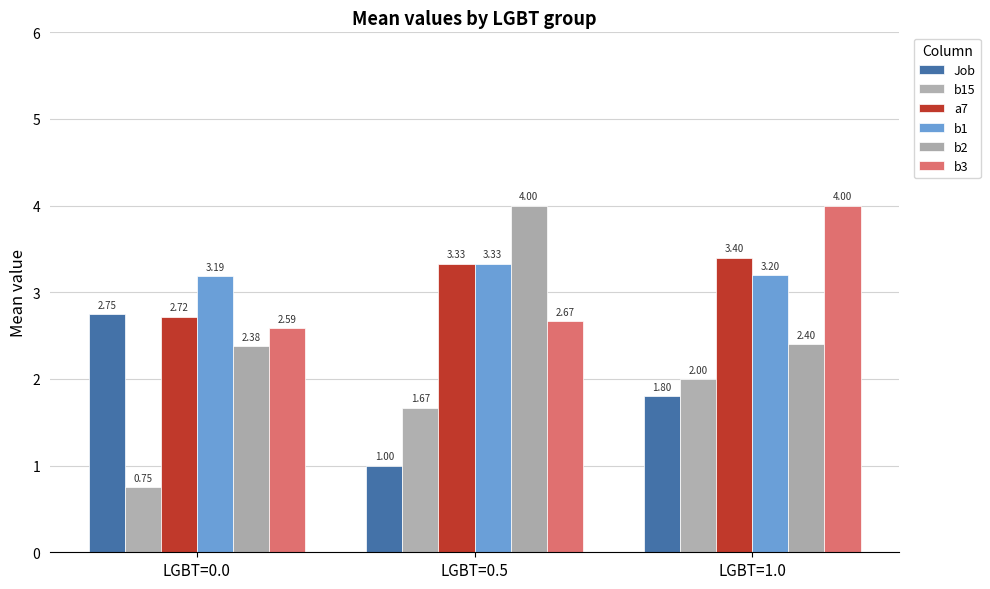

How many values in the Job series exceed 1?

2